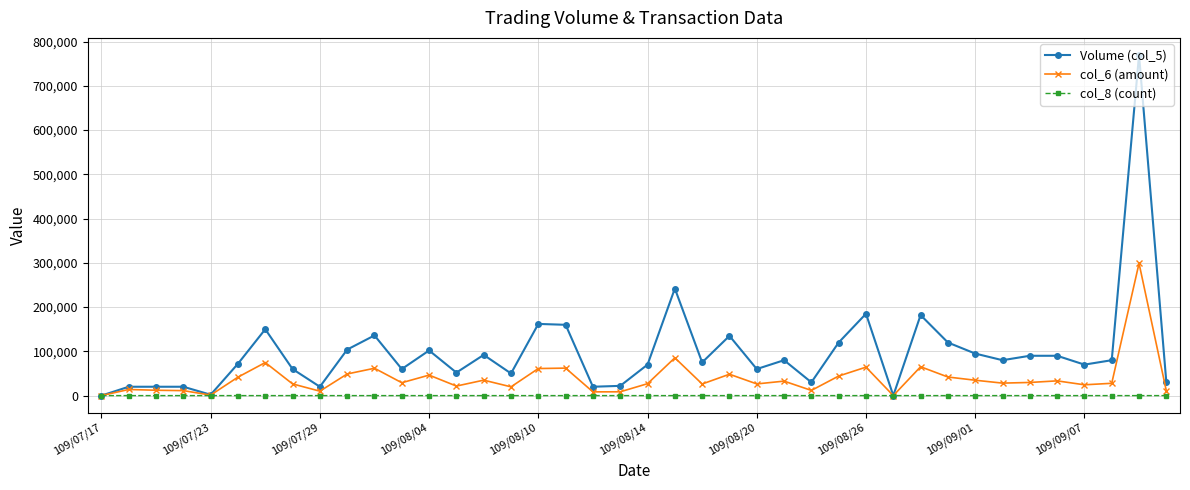

True or false: col_8 (count) has more than 0 interior local peaks.

True